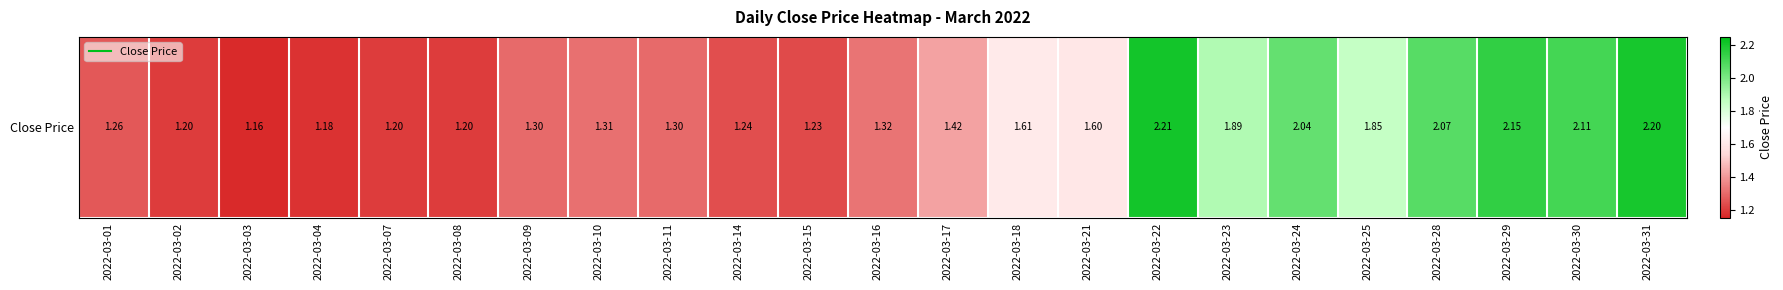

What is the difference between the values at 2022-03-11 and 2022-03-22?

0.9